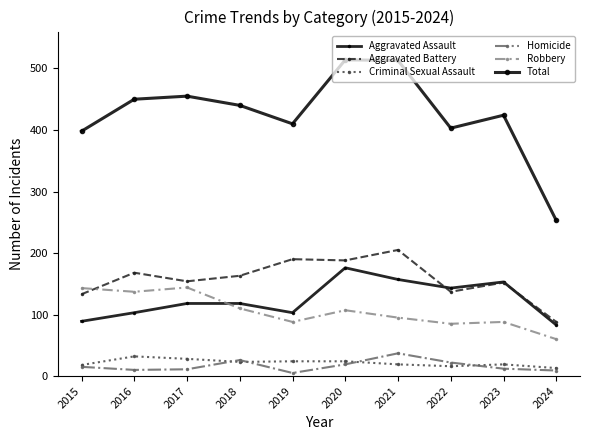

True or false: Robbery and Criminal Sexual Assault cross at least once.

False